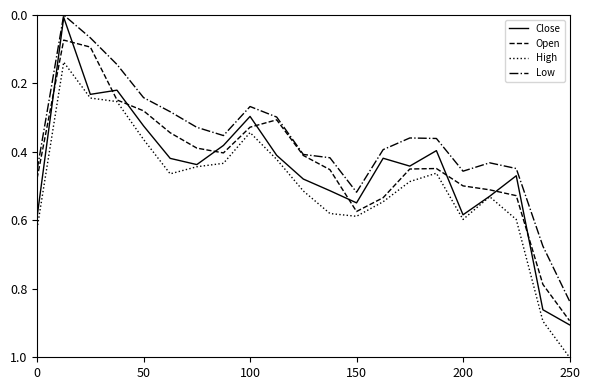

True or false: Low and High cross at least once.

False